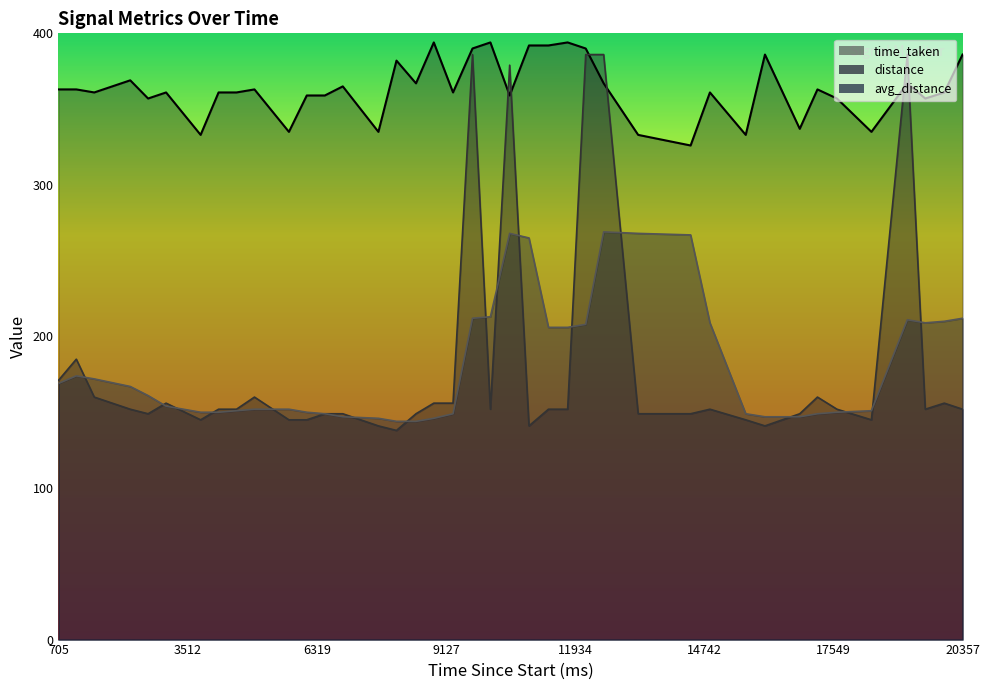

The value of avg_distance at 6103 is 150. True or false?

True